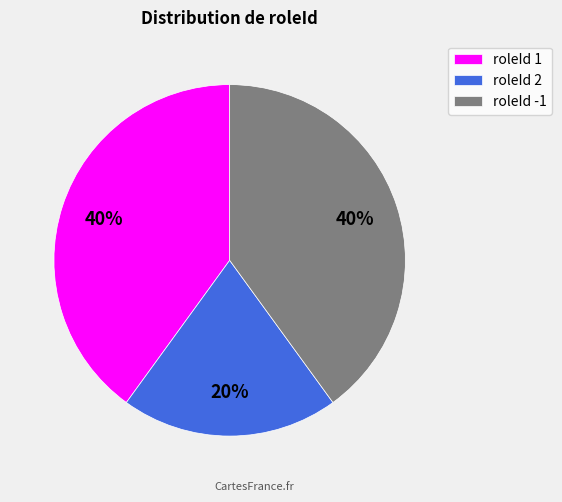

Is the sum of roleId 1 and roleId -1 greater than half?

Yes